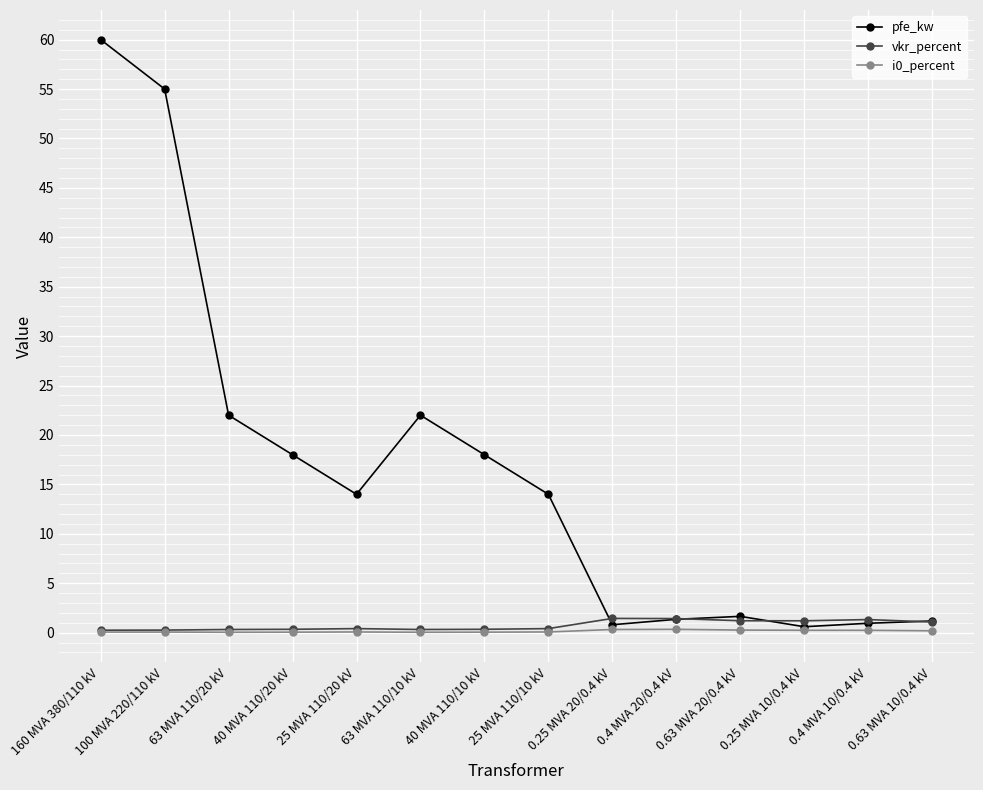

At which category is the sum across all series the highest?

160 MVA 380/110 kV